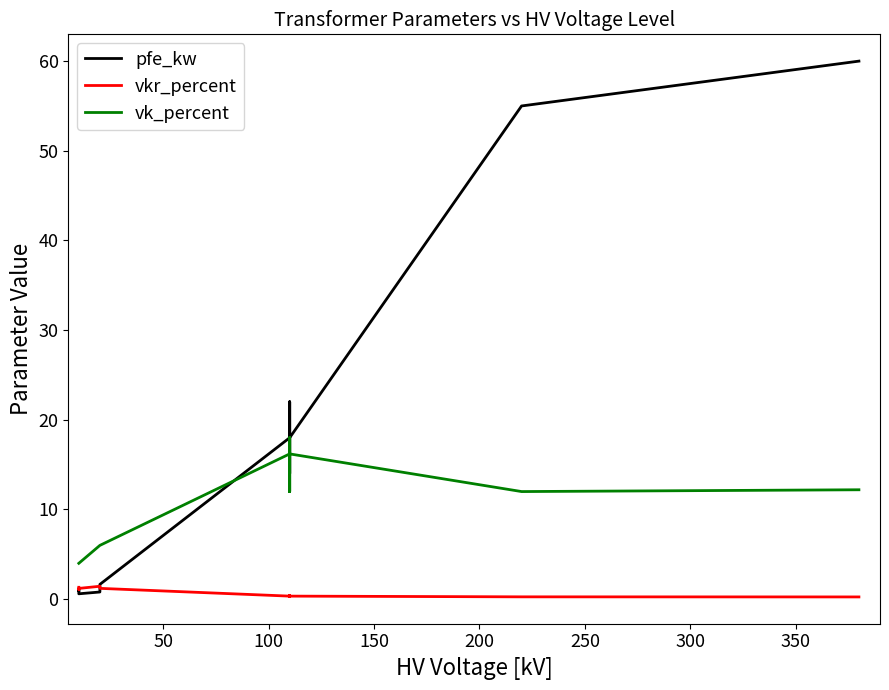

Is it true that vk_percent equals 8.3 at 250?

False